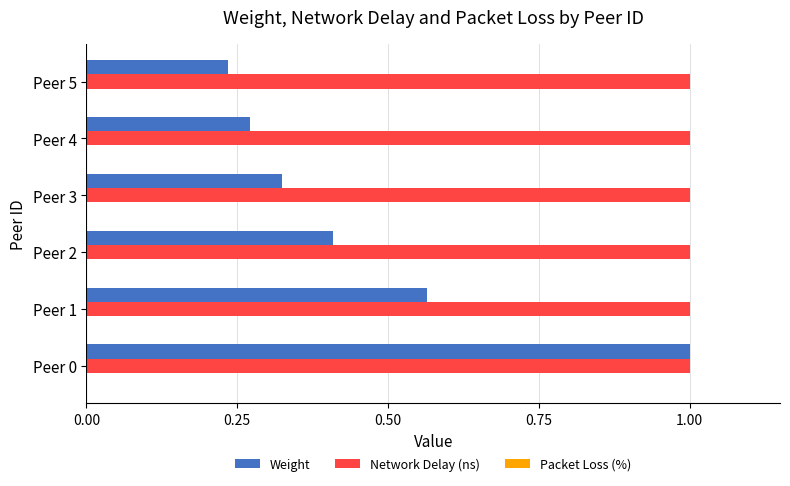

At how many categories does at least one series exceed 0?

6